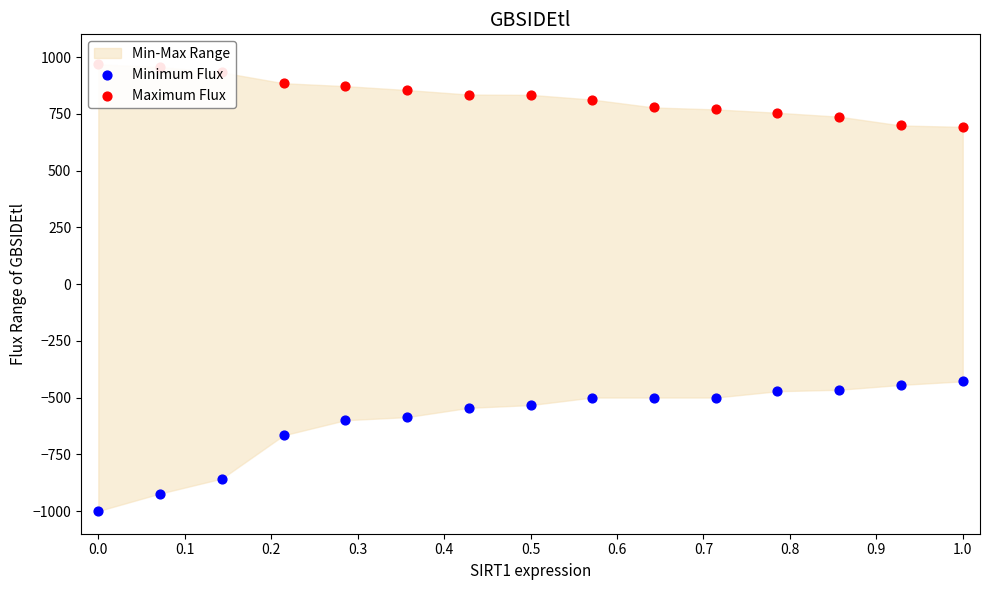

Which series has the largest Y range (max minus min)?

Minimum Flux